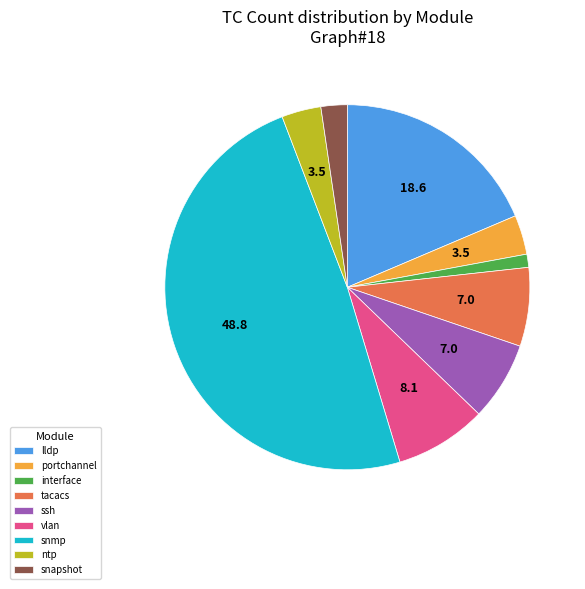

Combined, do vlan and interface account for over 50%?

No